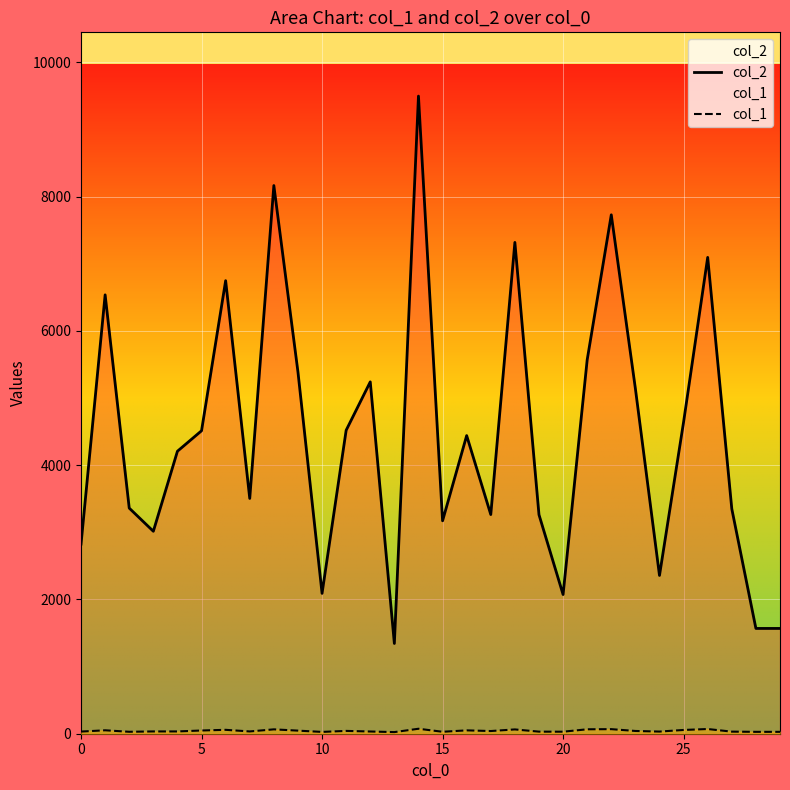

True or false: col_1 and col_2 intersect in this chart.

False